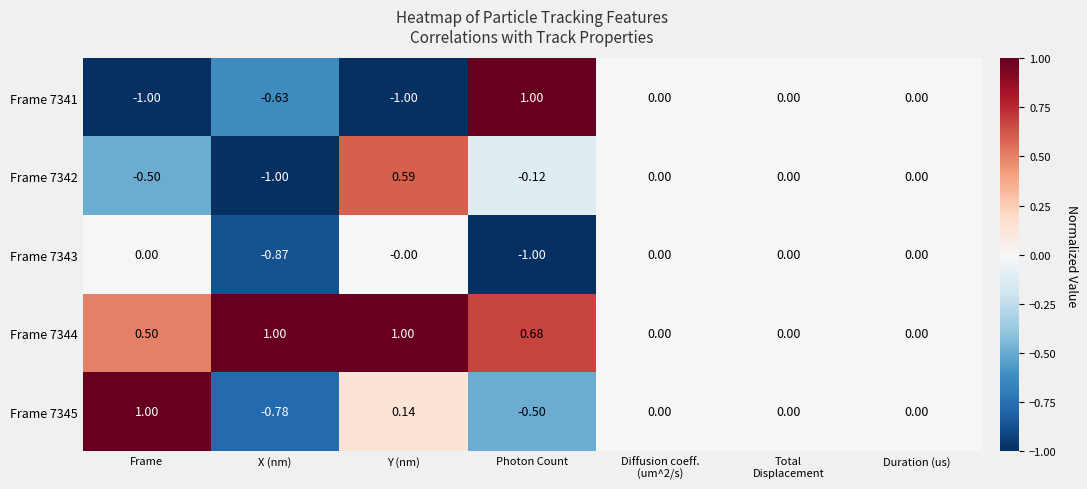

Where does the Frame 7345 series first go above 0?

Frame